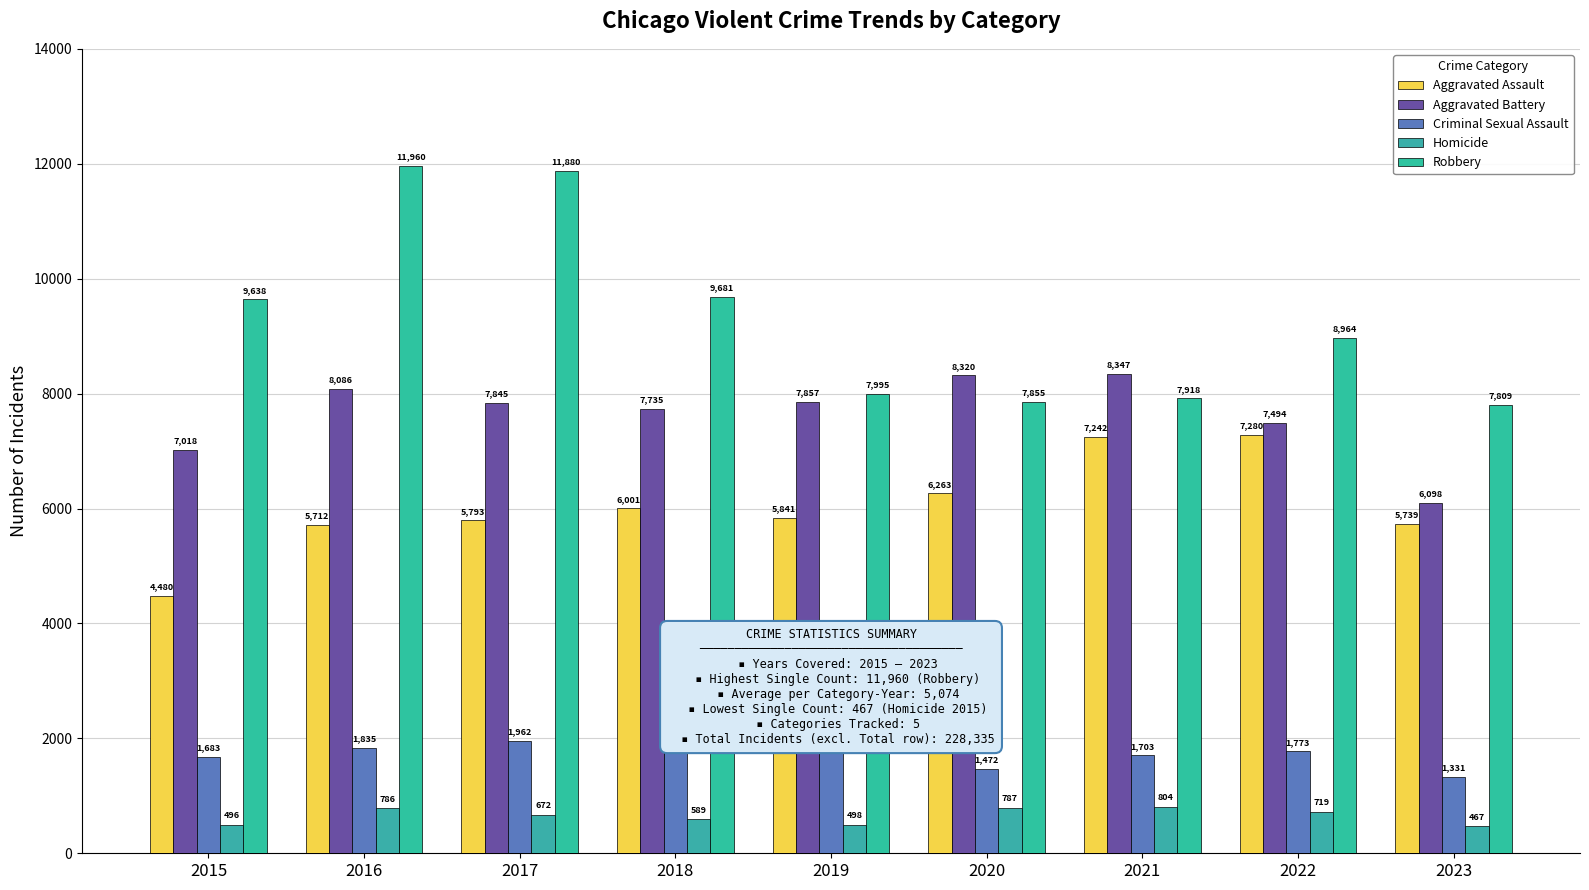

Reading left to right, list all the values displayed in this chart.

Aggravated Assault: 4480	5712	5793	6001	5841	6263	7242	7280	5739
Aggravated Battery: 7018	8086	7845	7735	7857	8320	8347	7494	6098
Criminal Sexual Assault: 1683	1835	1962	2008	1899	1472	1703	1773	1331
Homicide: 496	786	672	589	498	787	804	719	467
Robbery: 9638	11960	11880	9681	7995	7855	7918	8964	7809